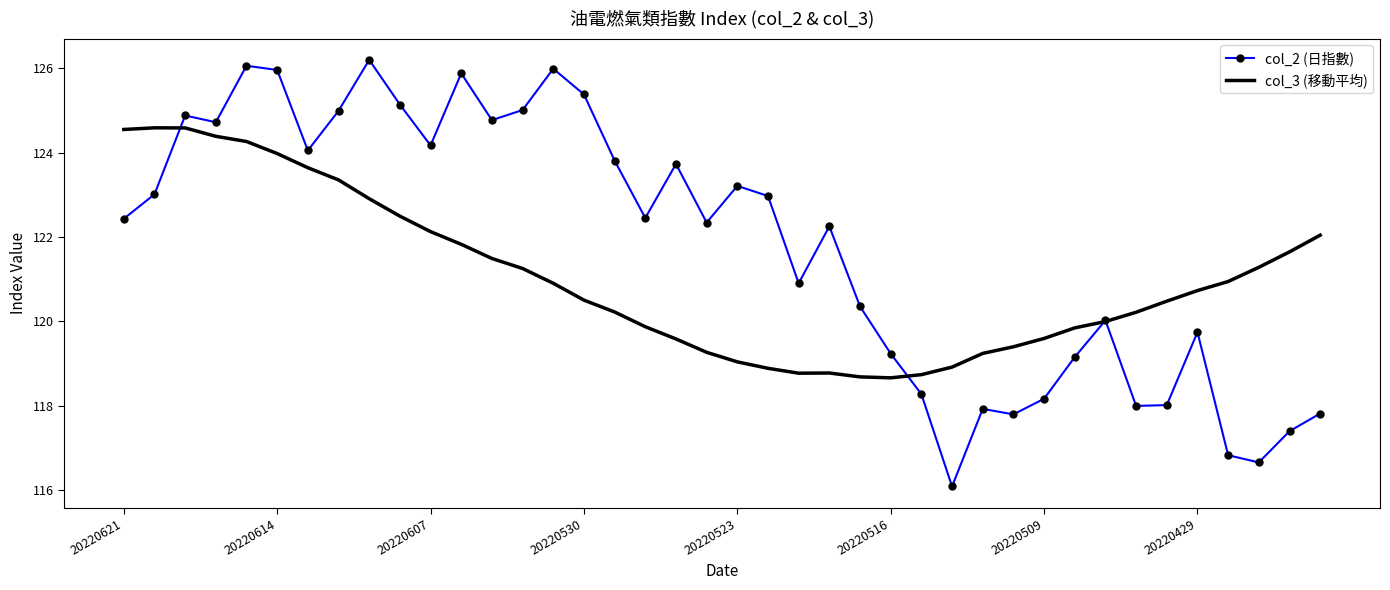

Which series has the largest total across all categories?

col_2 (日指數)